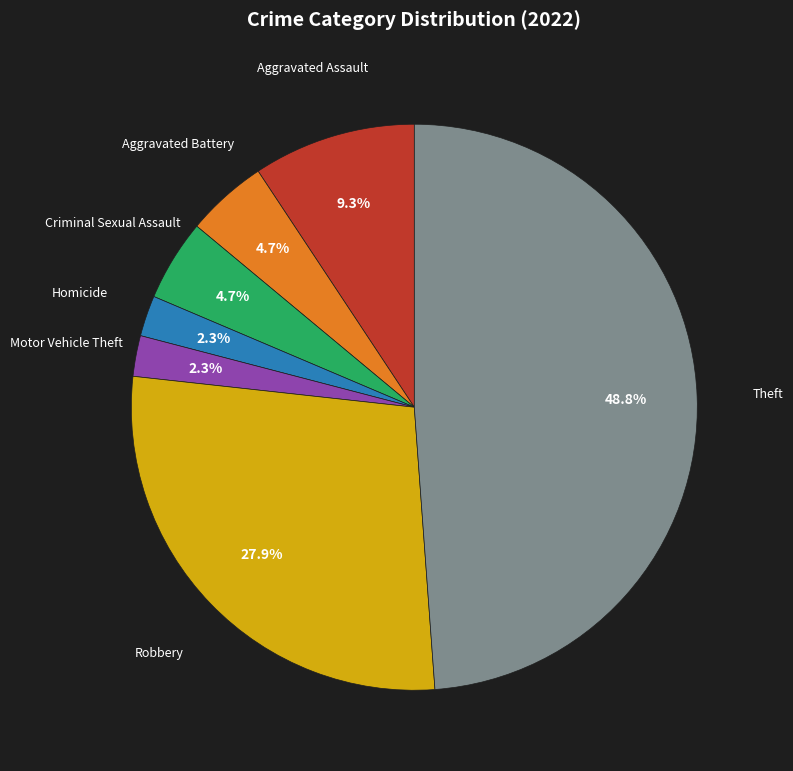

Is there a majority slice in this chart?

No